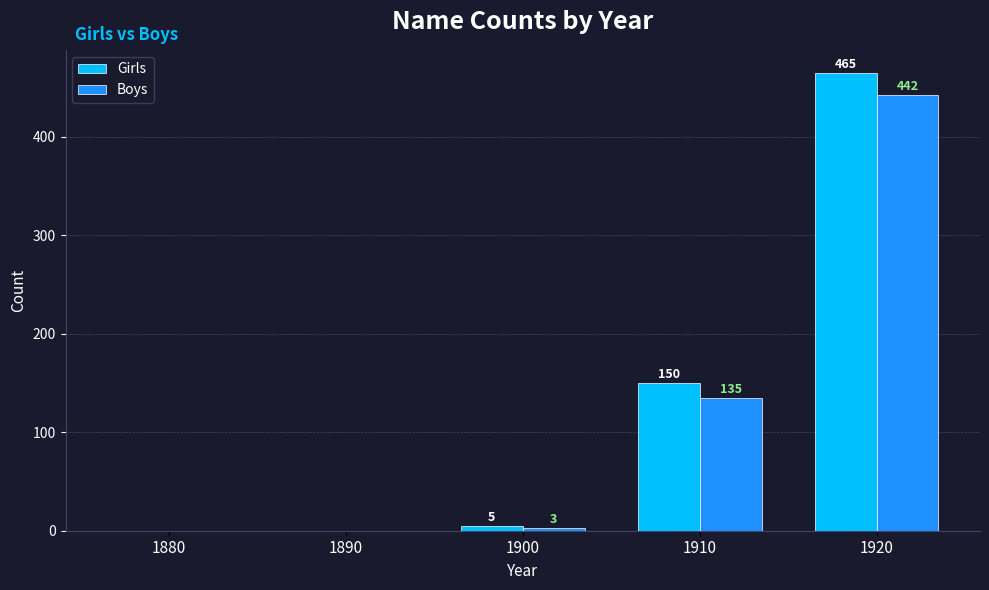

At which label is Boys closest to 221?

1910